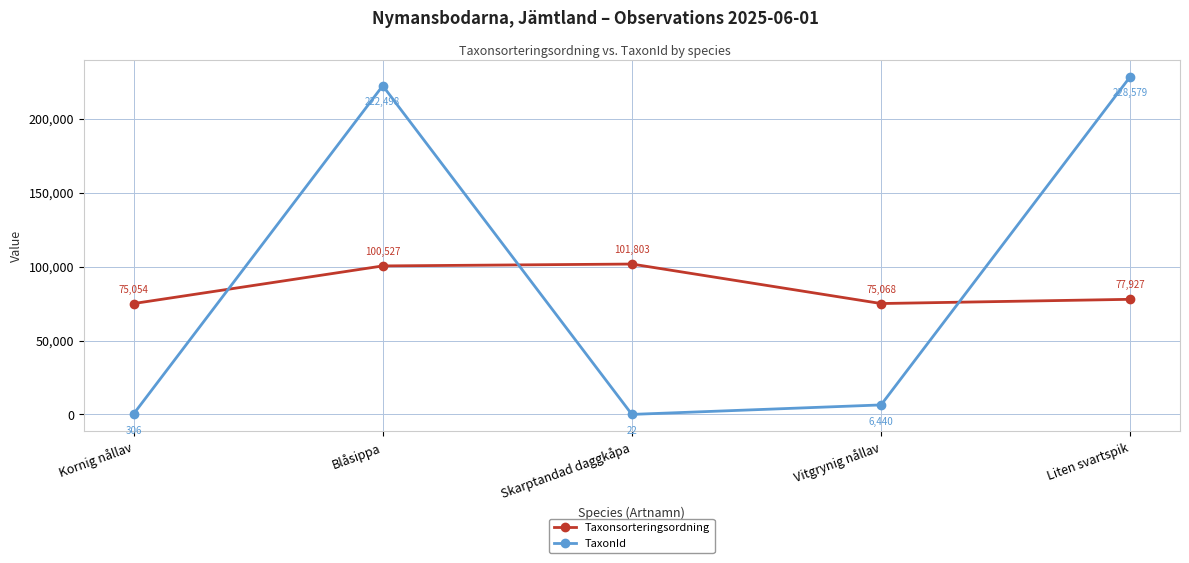

What are all the series names shown in the legend?

Taxonsorteringsordning, TaxonId